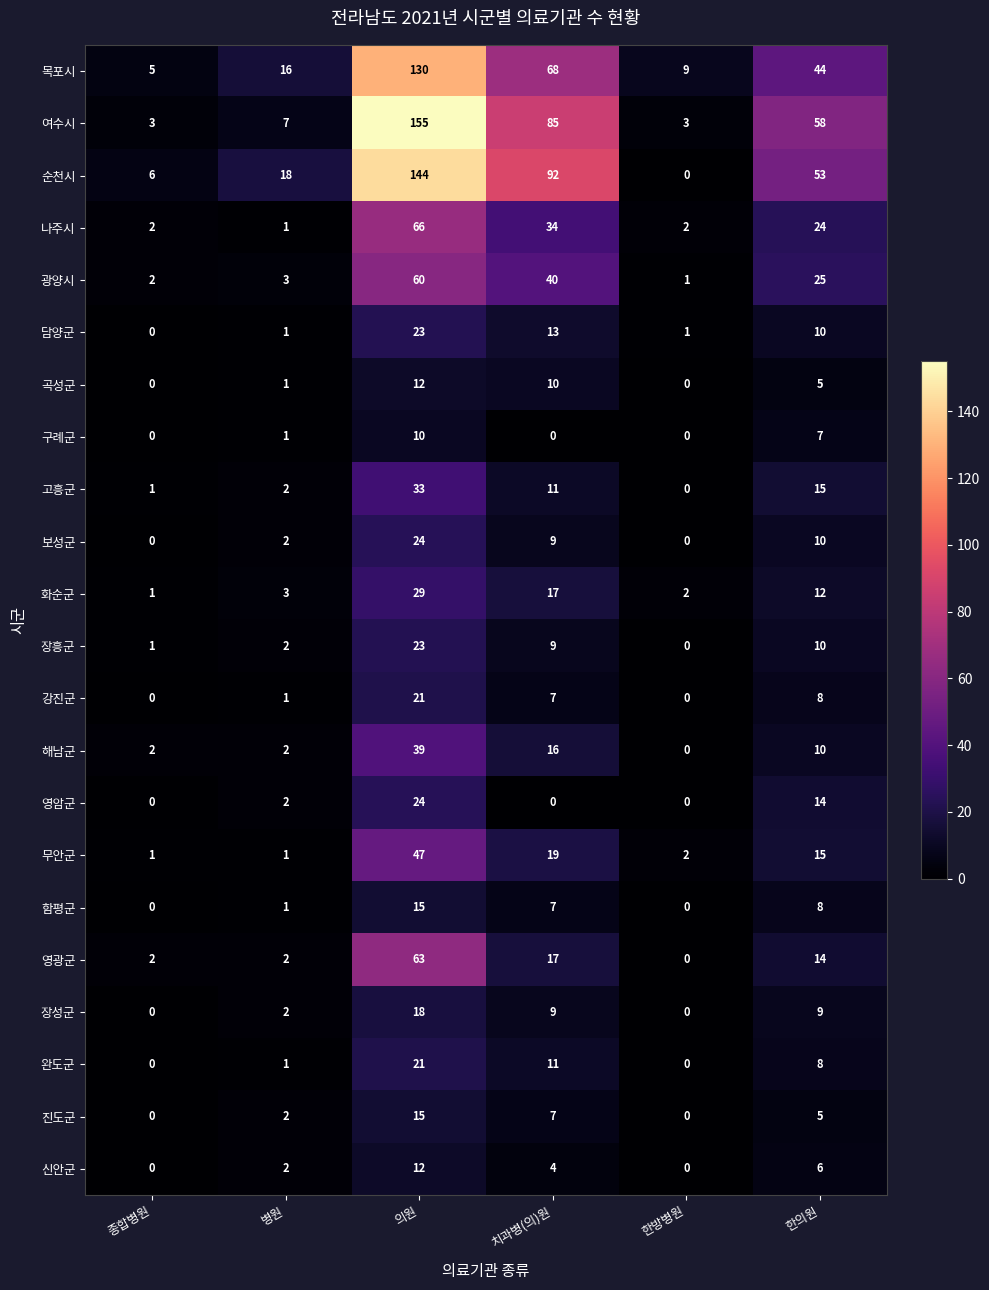

How many 신안군 values are between 0 and 6?

5